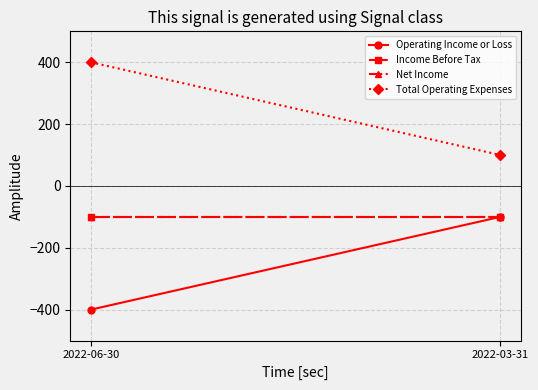

What is the difference between the Operating Income or Loss values at 2022-06-30 and 2022-03-31?

300